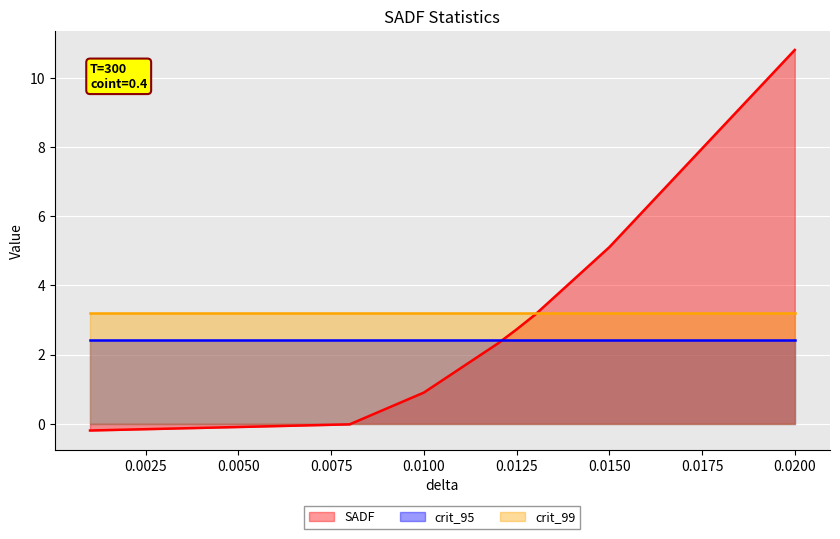

What is the average value of the SADF series?

2.2